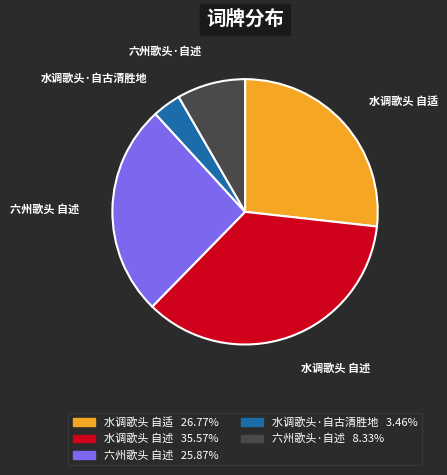

Rank the categories by value from highest to lowest.

水调歌头 自述, 水调歌头 自适, 六州歌头 自述, 六州歌头·自述, 水调歌头·自古清胜地